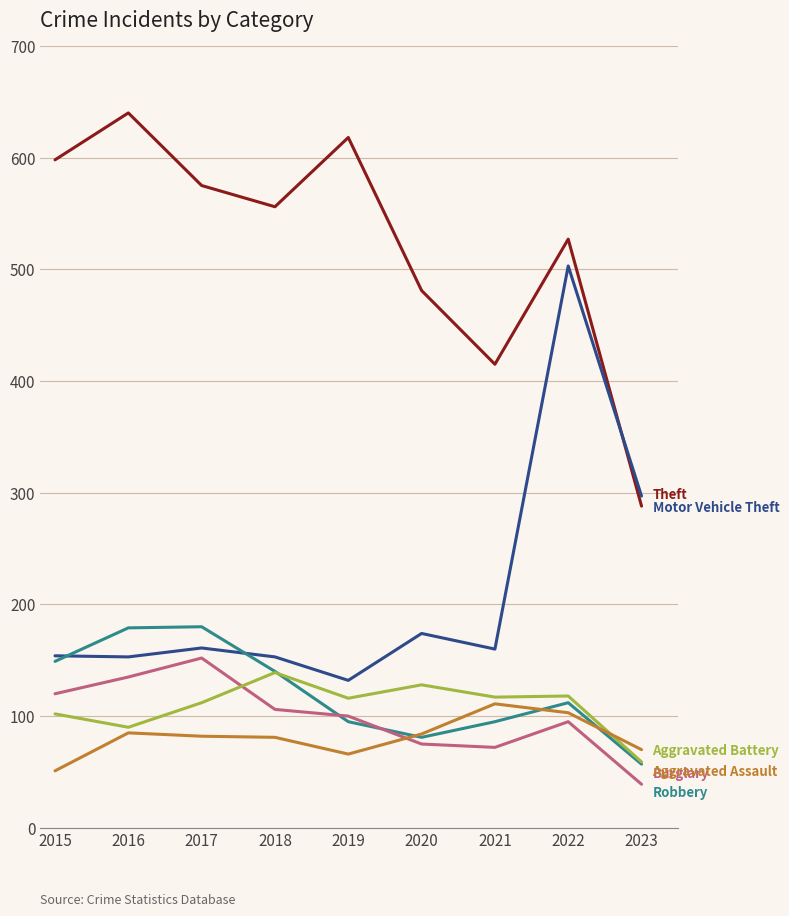

Which category has the highest value across all series?

2016